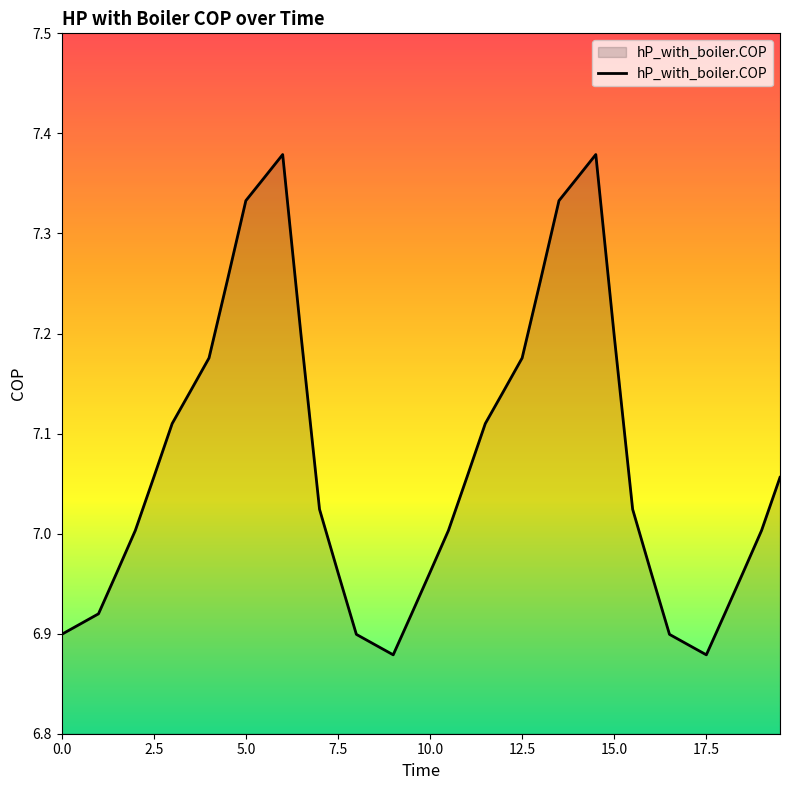

What is the difference between the maximum and minimum values?

0.5